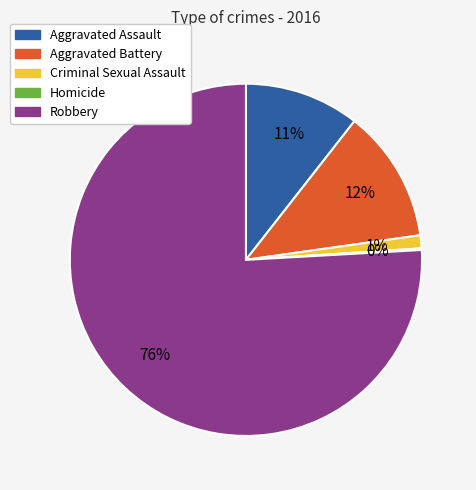

To the nearest percent, what portion does Robbery represent?

76%